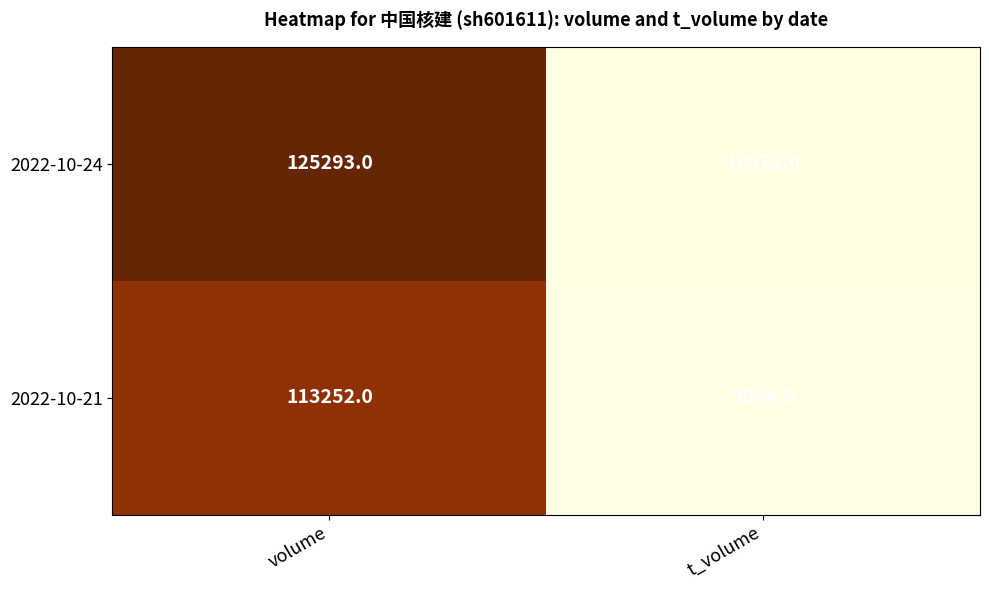

The 2022-10-24 series shows 33772 at volume. True or false?

False